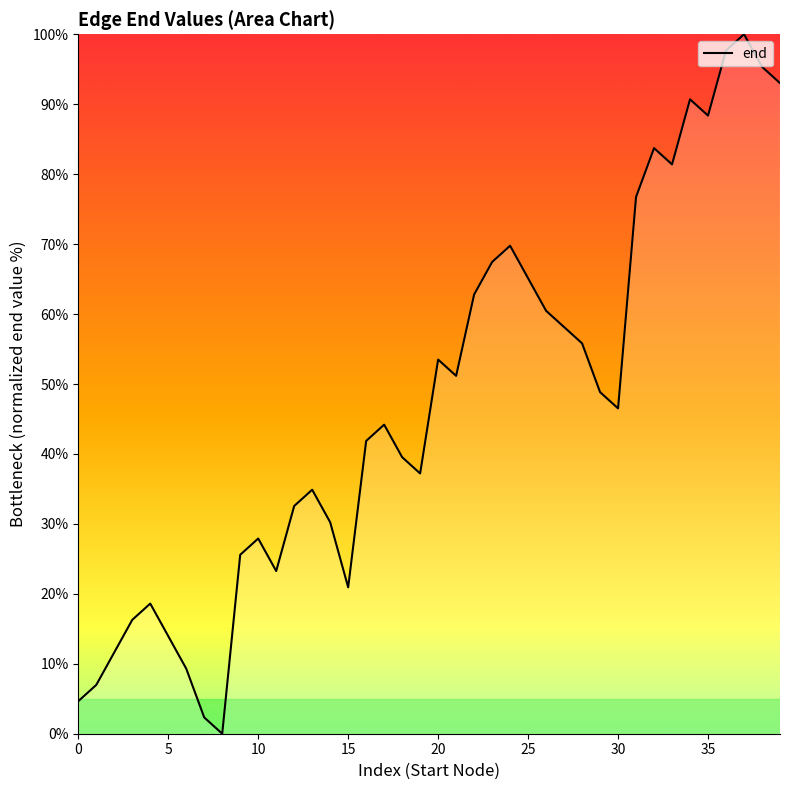

Count the number of data series in this chart.

1